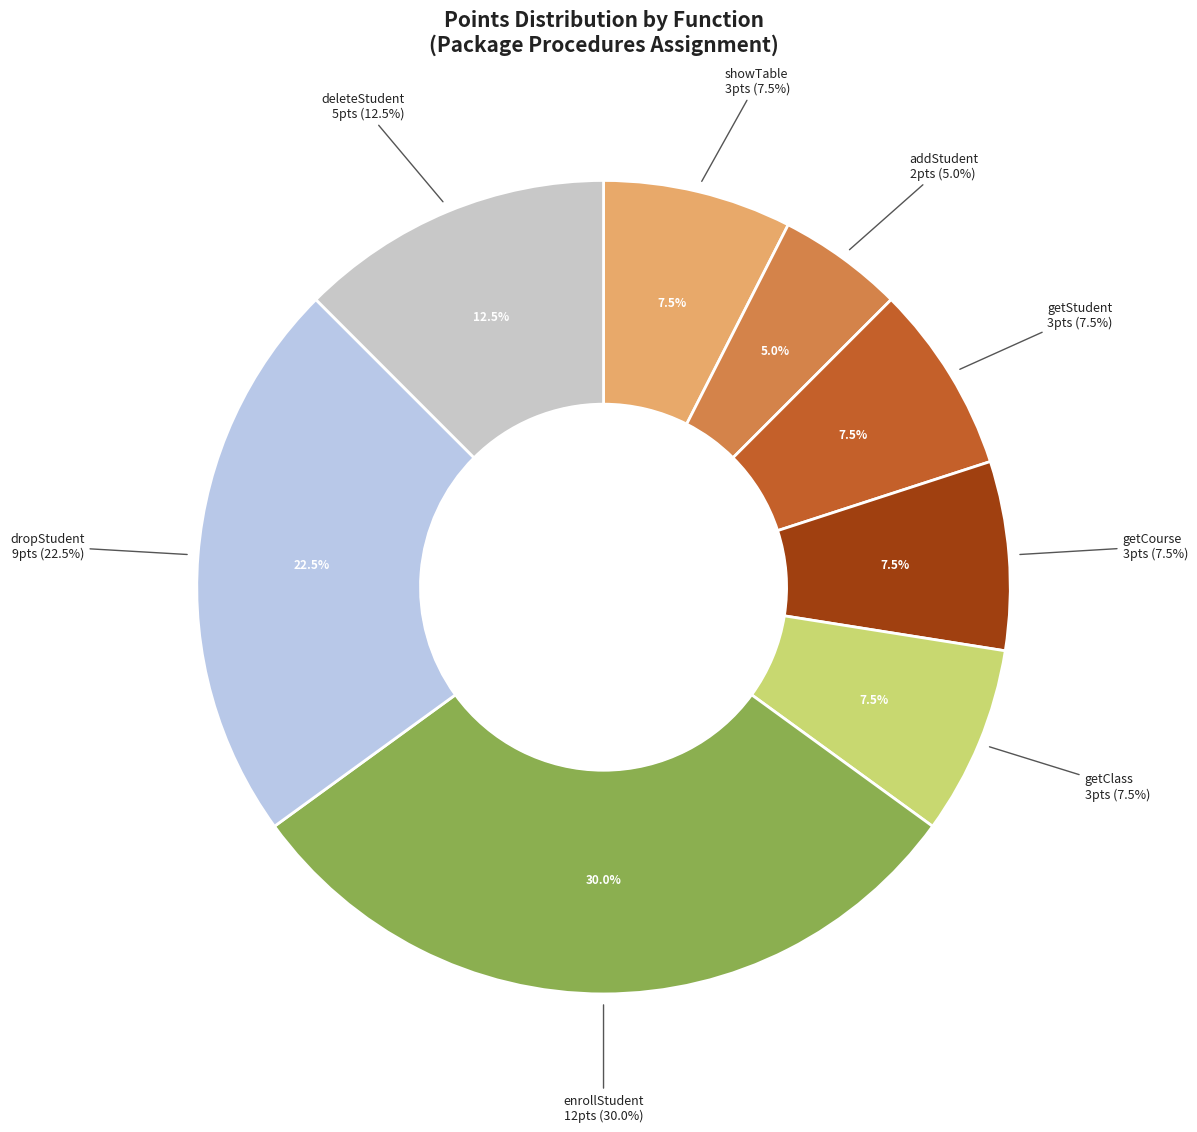

Which slice is the largest?

enrollStudent